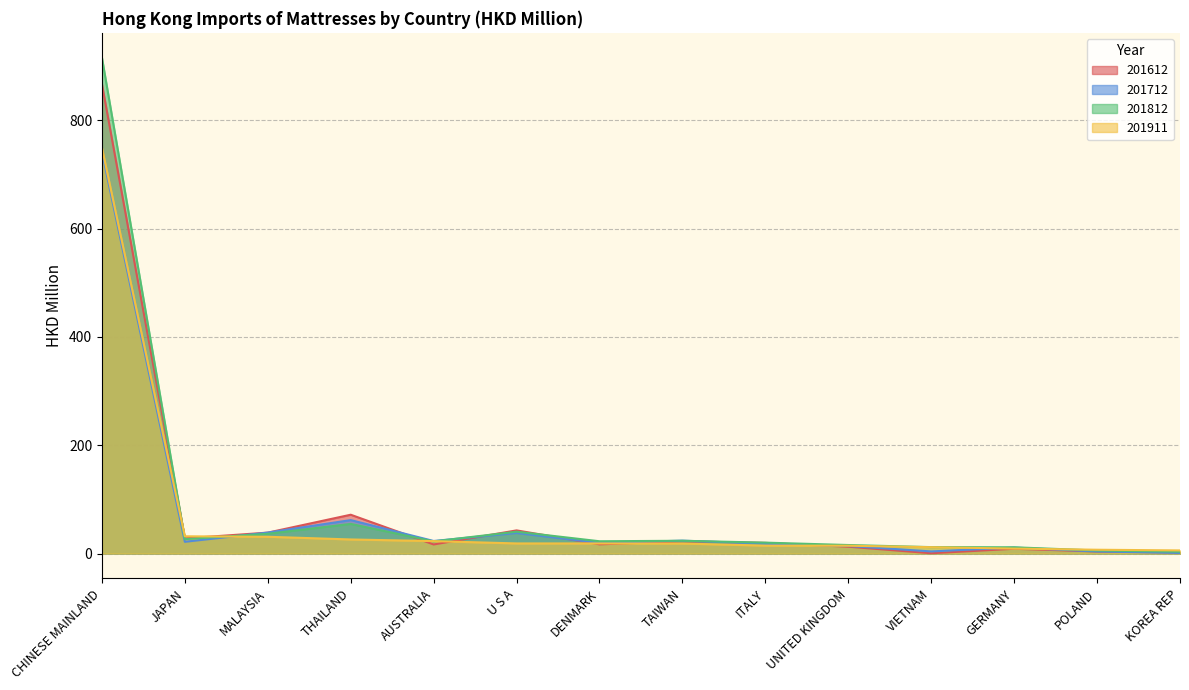

At how many categories does at least one series exceed 381?

1